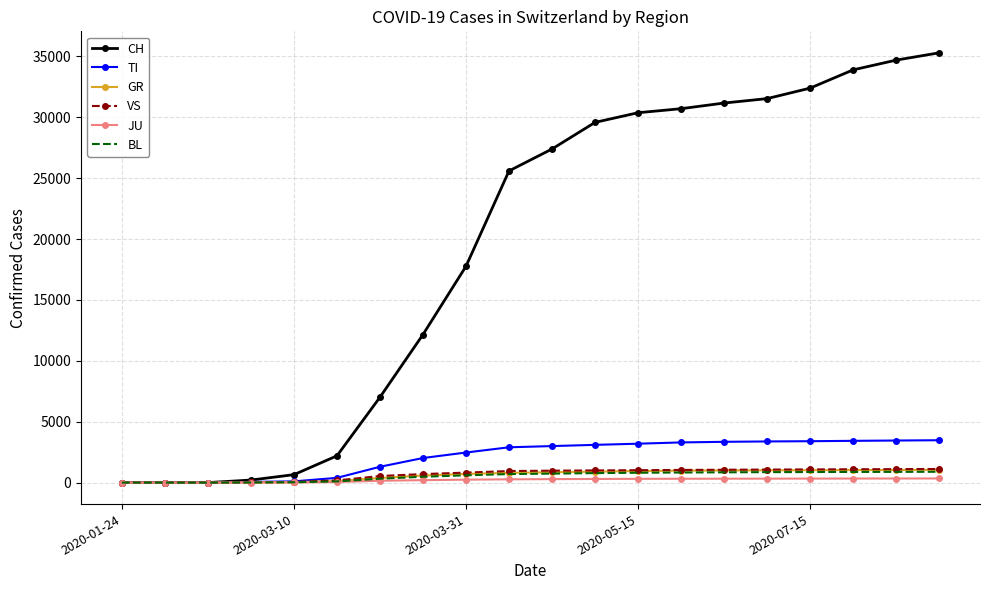

Which series has the largest range (max minus min)?

CH